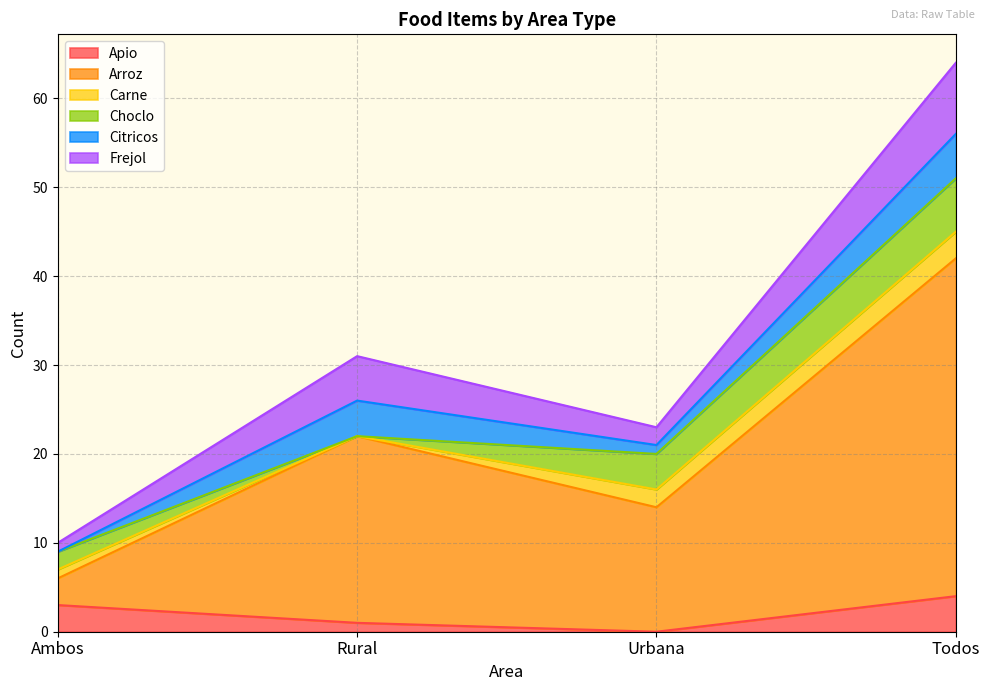

What value does the Arroz series have at Urbana, to the nearest 10?

10